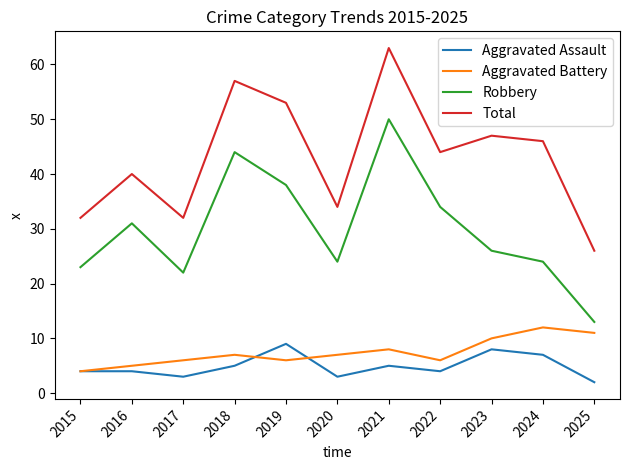

Is it true that Robbery equals 44 at 2018?

True